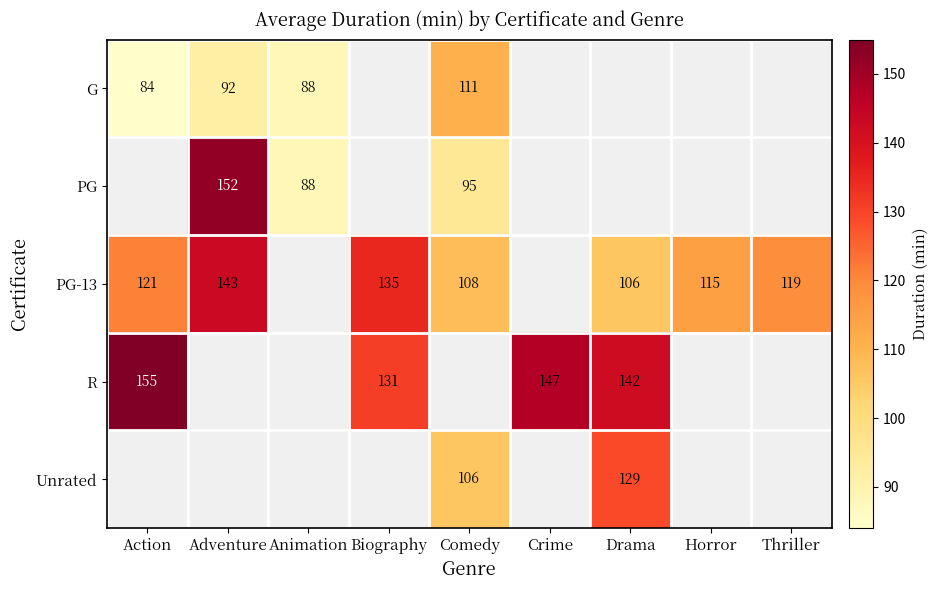

The R series shows 155.0 at Action. True or false?

True